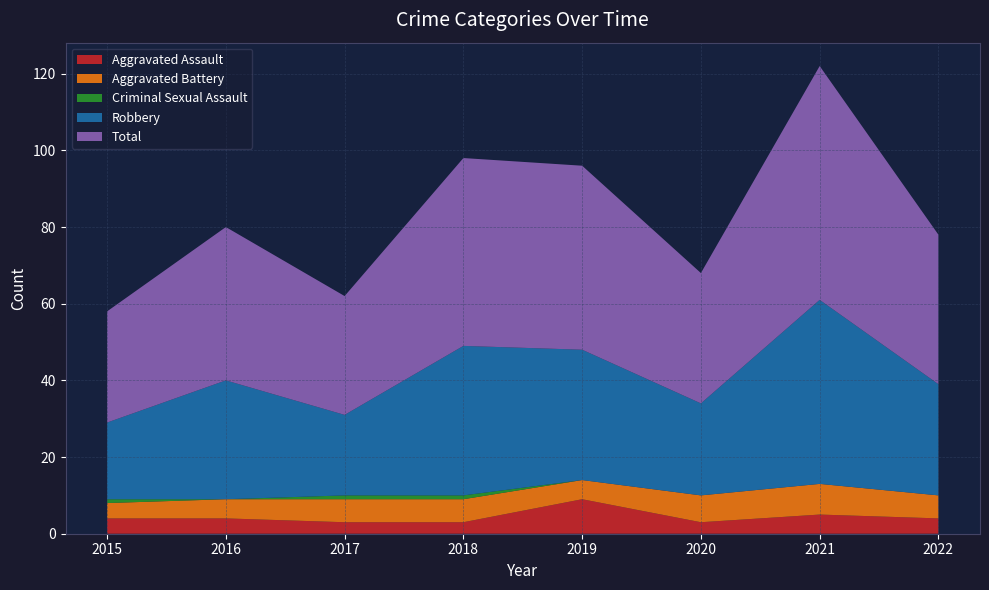

Reading left to right, transcribe all the data shown in this chart.

Aggravated Assault: 2015=4	2016=4	2017=3	2018=3	2019=9	2020=3	2021=5	2022=4
Aggravated Battery: 2015=4	2016=5	2017=6	2018=6	2019=5	2020=7	2021=8	2022=6
Criminal Sexual Assault: 2015=1	2016=0	2017=1	2018=1	2019=0	2020=0	2021=0	2022=0
Robbery: 2015=20	2016=31	2017=21	2018=39	2019=34	2020=24	2021=48	2022=29
Total: 2015=29	2016=40	2017=31	2018=49	2019=48	2020=34	2021=61	2022=39